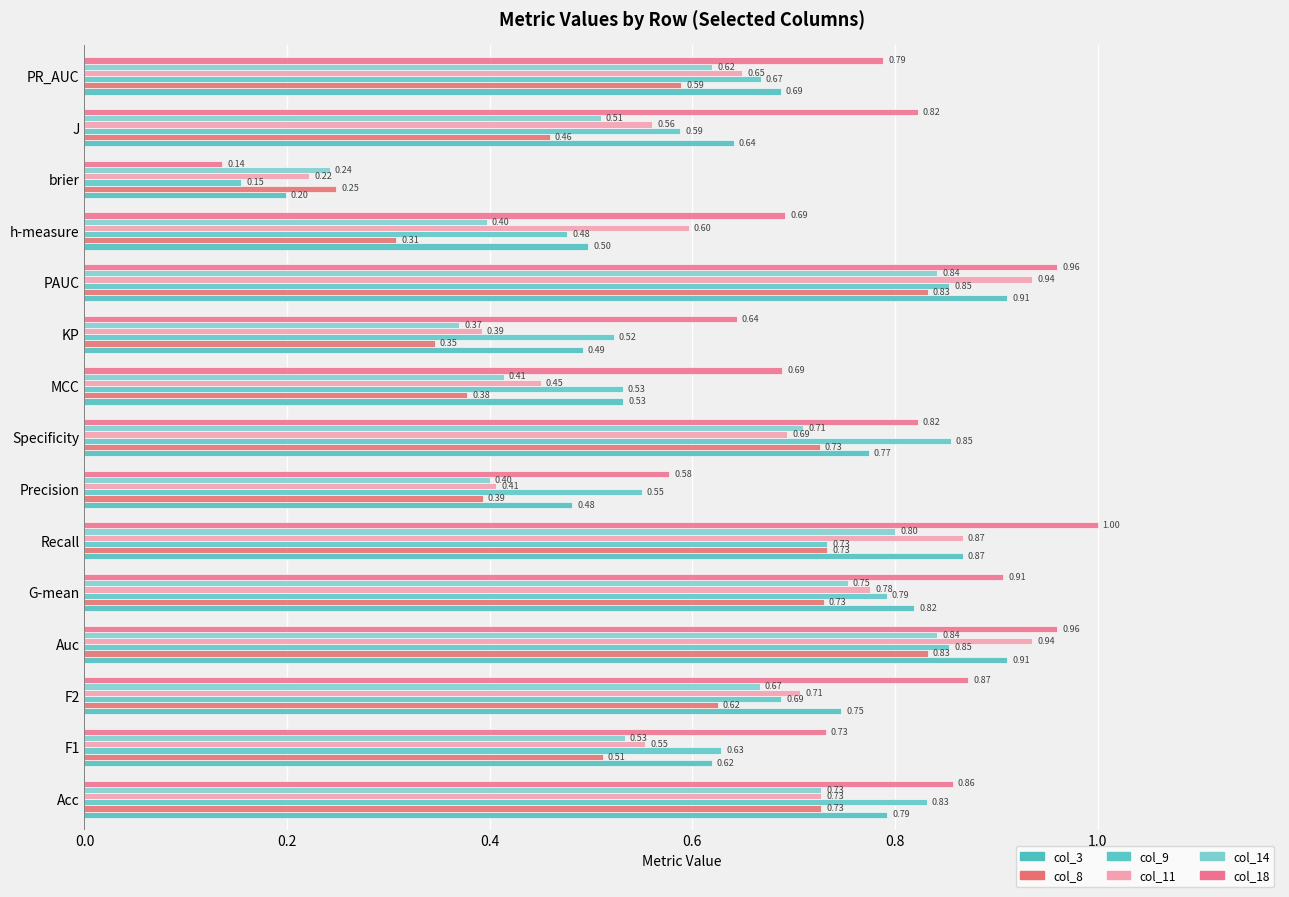

What is the minimum value for col_18?

0.1